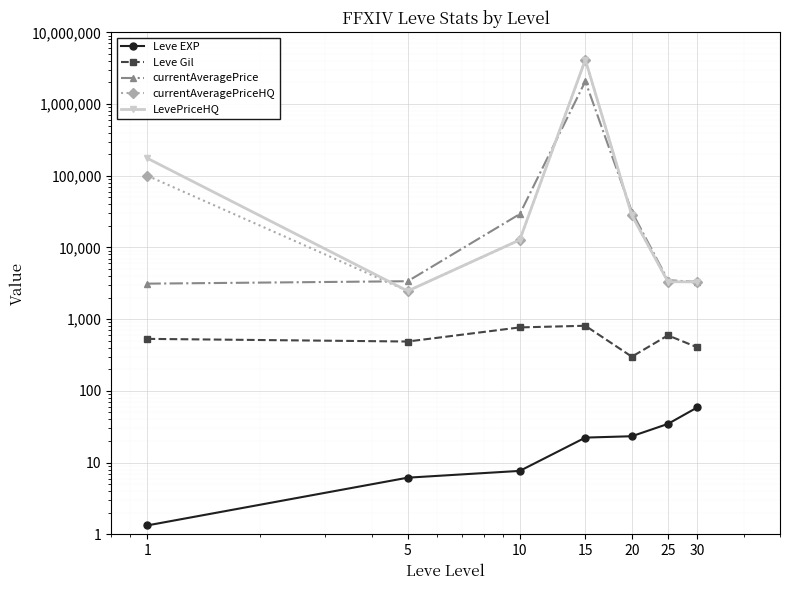

List the series in order of their peak value, lowest first.

Leve EXP, Leve Gil, currentAveragePrice, currentAveragePriceHQ, LevePriceHQ